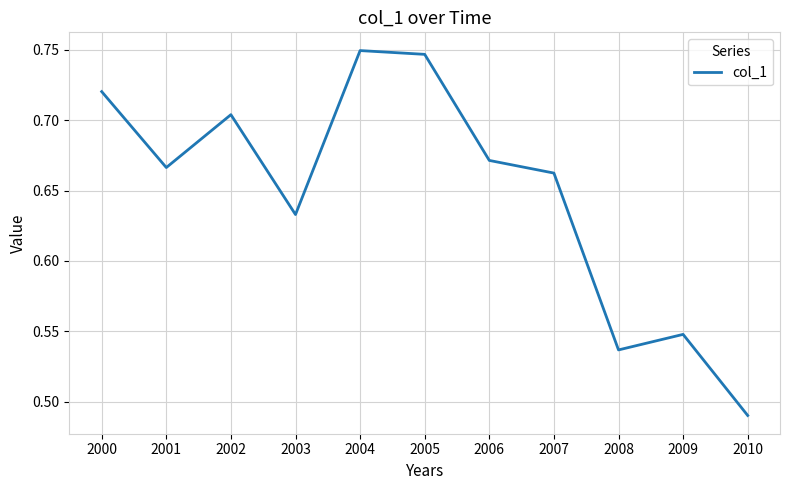

The value at 2007 is 0.1. True or false?

False